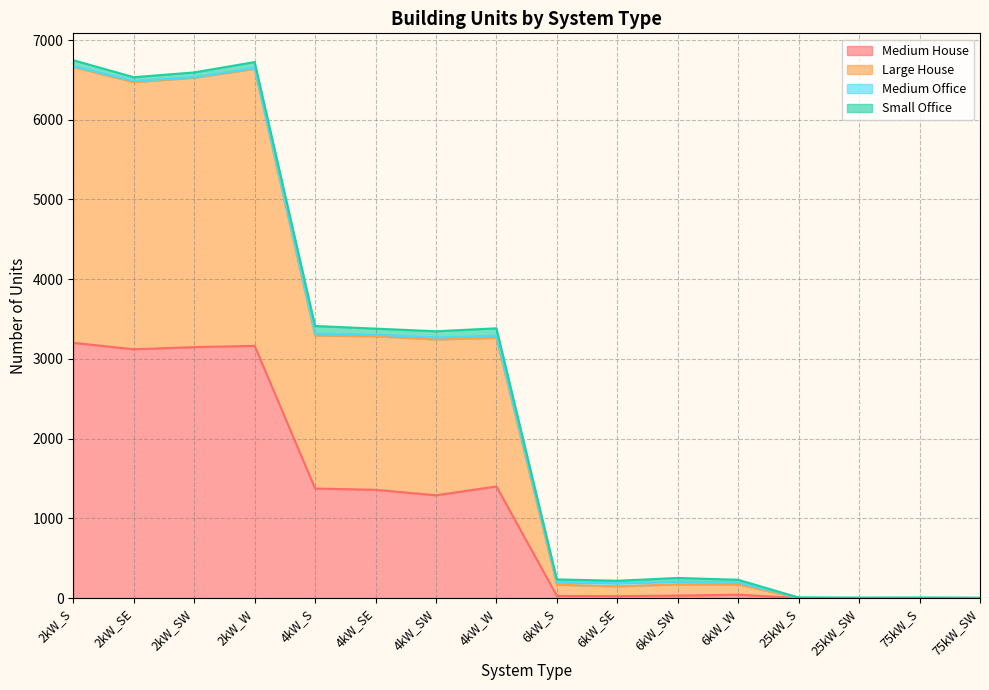

What is the highest value of the Medium House series?

3202